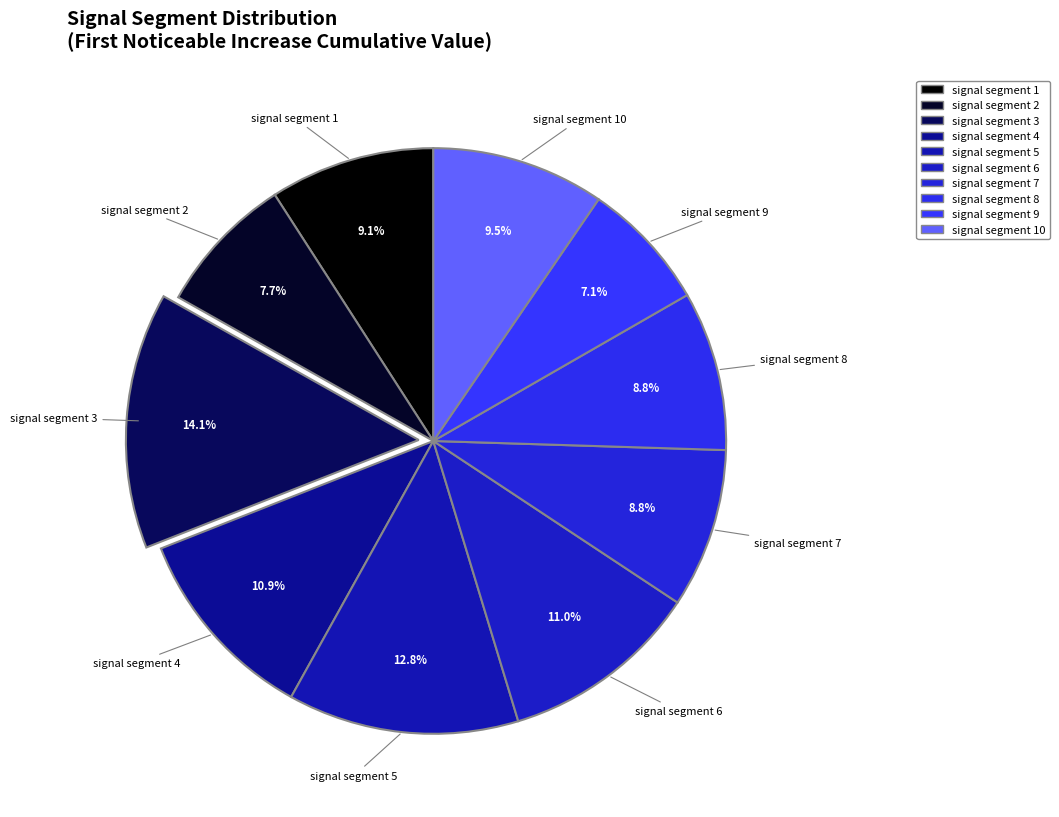

How many slices are in this pie chart?

10